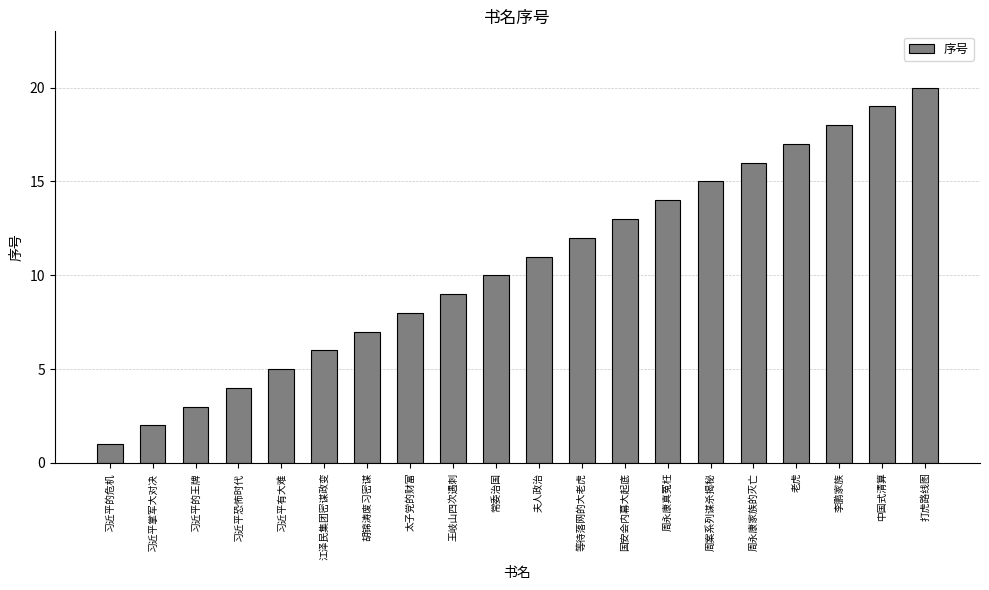

What position from the right is 打虎路线图?

1